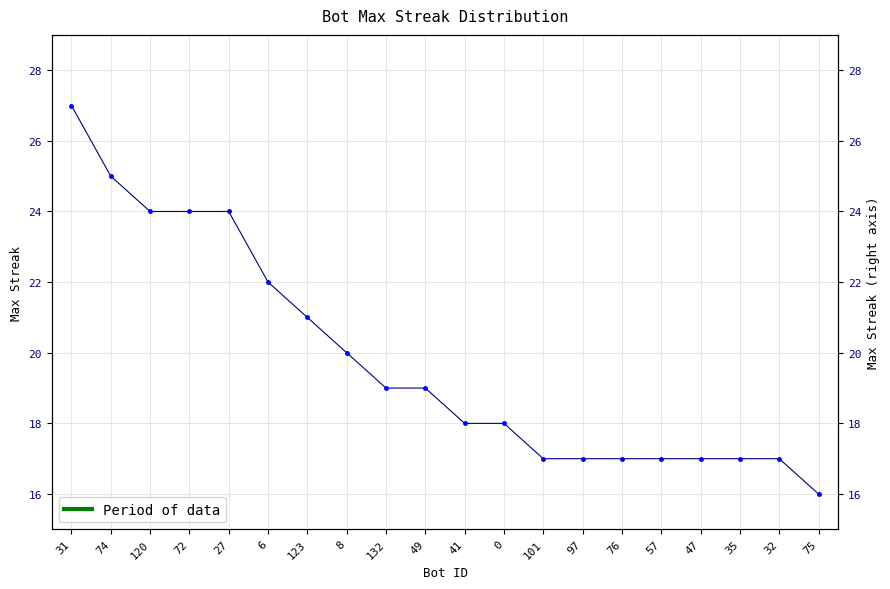

Rank the categories by value from lowest to highest.

75, 101, 97, 76, 57, 47, 35, 32, 41, 0, 132, 49, 8, 123, 6, 120, 72, 27, 74, 31